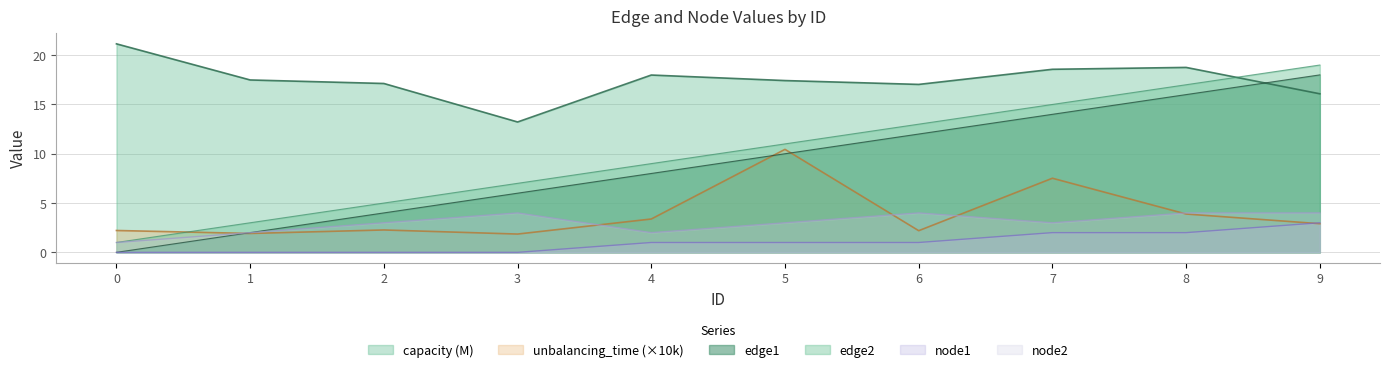

How many series are shown in this chart?

6